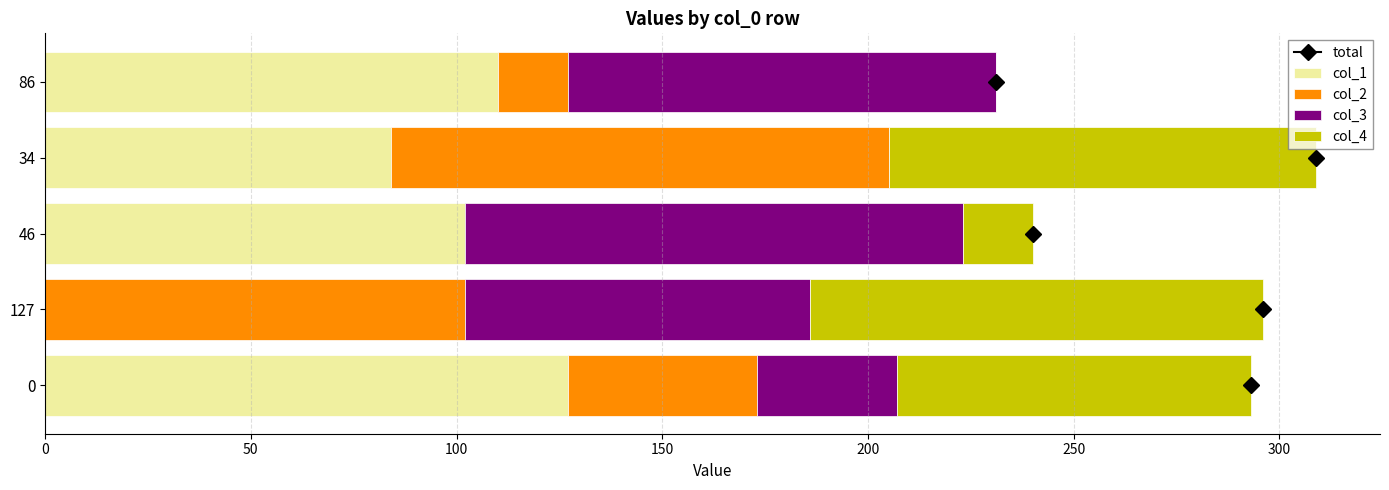

How many data points does each series have?

5